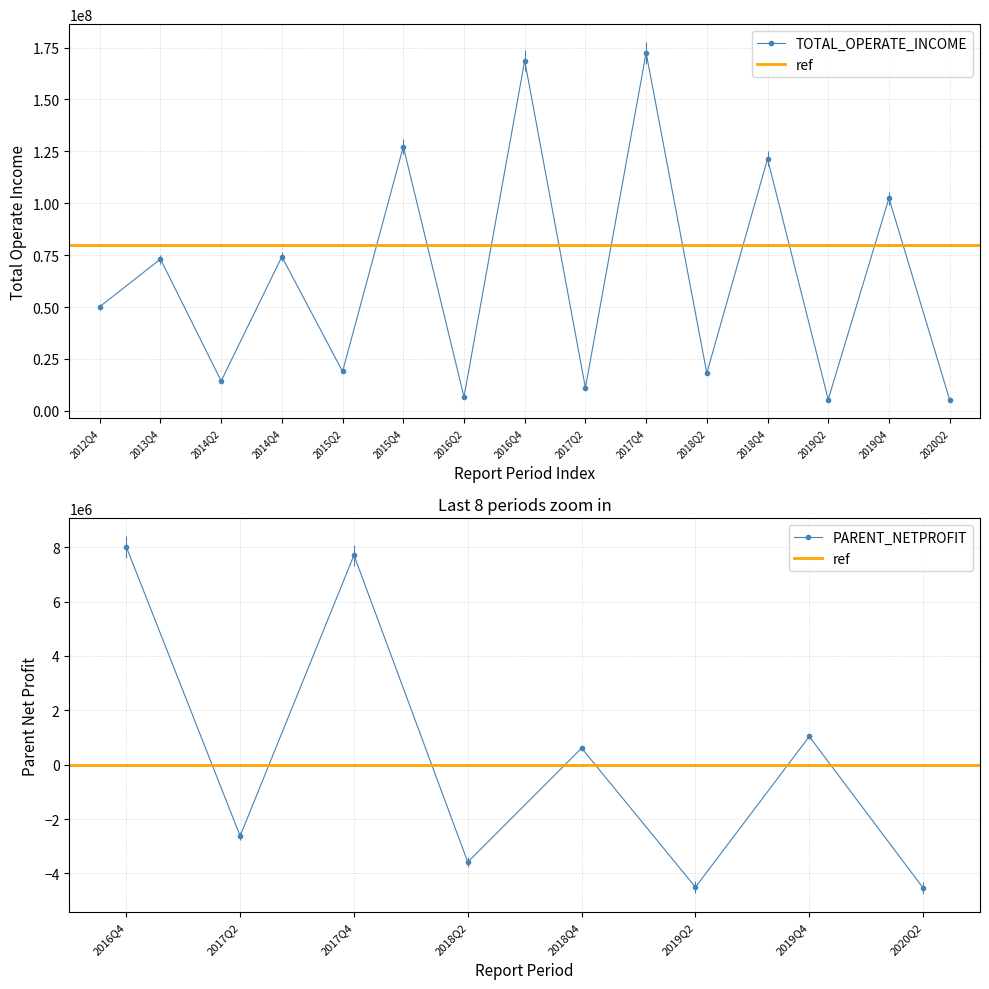

What is the sum of the values at 2015Q2 and 2014Q4?

93232194.6